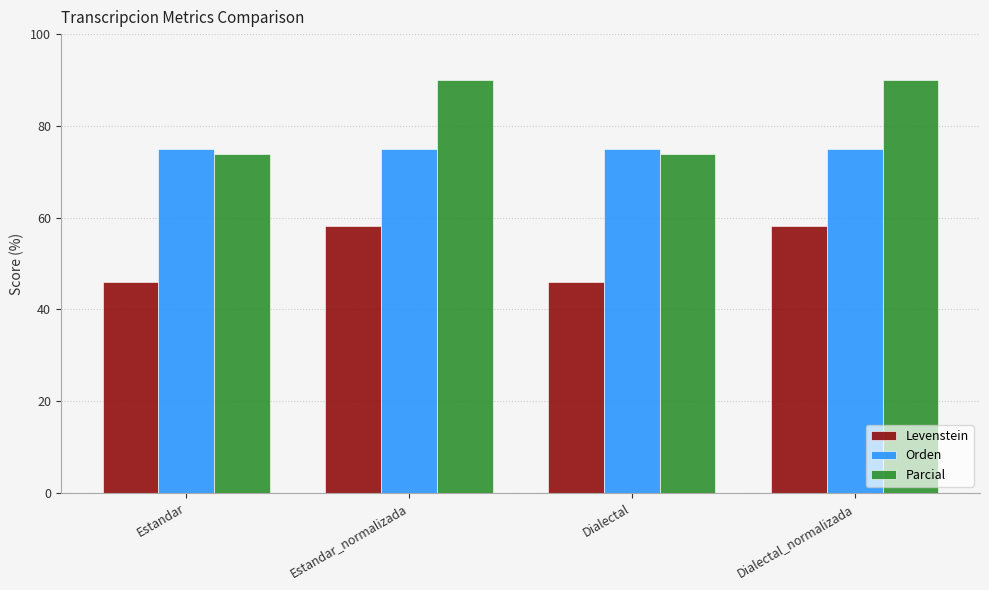

Reading left to right, what are all the values shown in this chart?

Levenstein: 45.9	58.1	45.9	58.1
Orden: 75.0	75.0	75.0	75.0
Parcial: 73.9	90.0	73.9	90.0